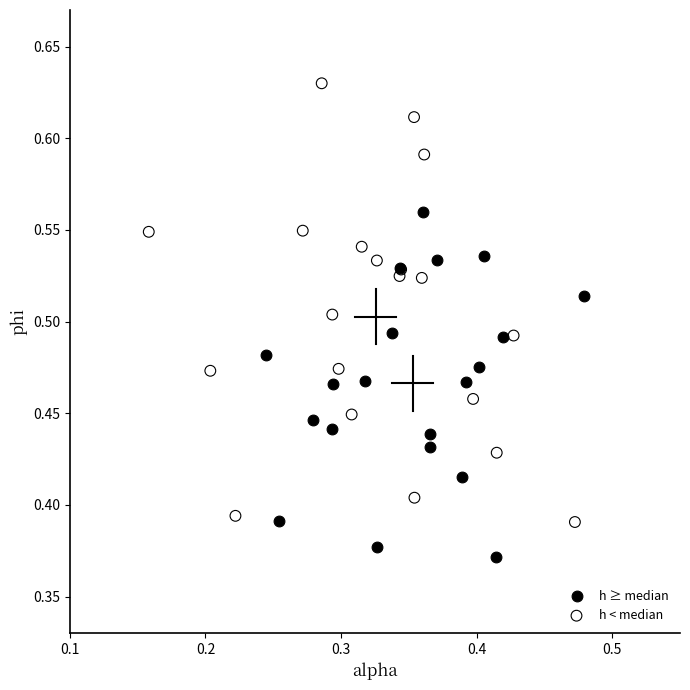

Which series has the largest Y range (max minus min)?

h < median